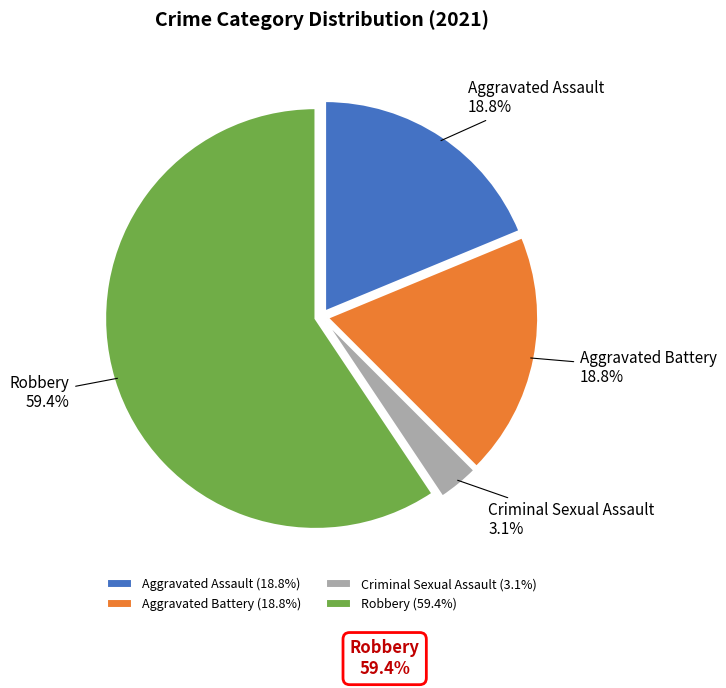

How many slices are in this pie chart?

4